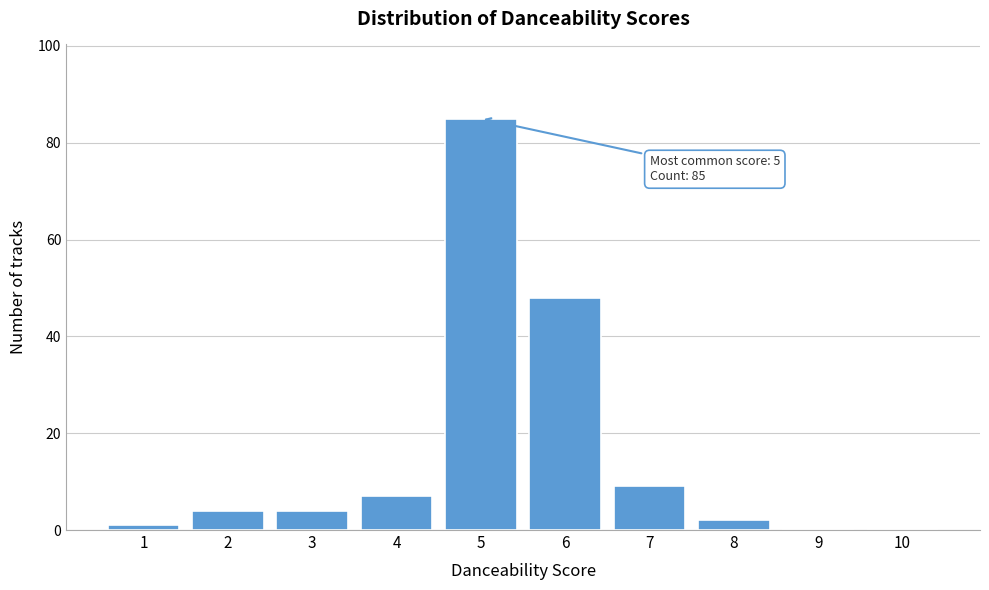

Reading left to right, transcribe all the data shown in this chart.

1=1	2=4	3=4	4=7	5=85	6=48	7=9	8=2	9=0	10=0